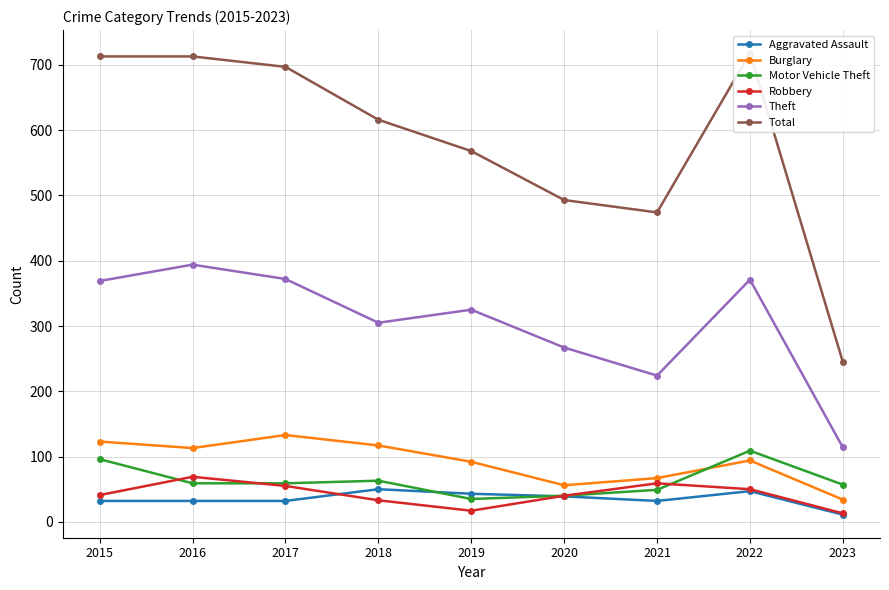

What is the total value across all series at 2022?

1389